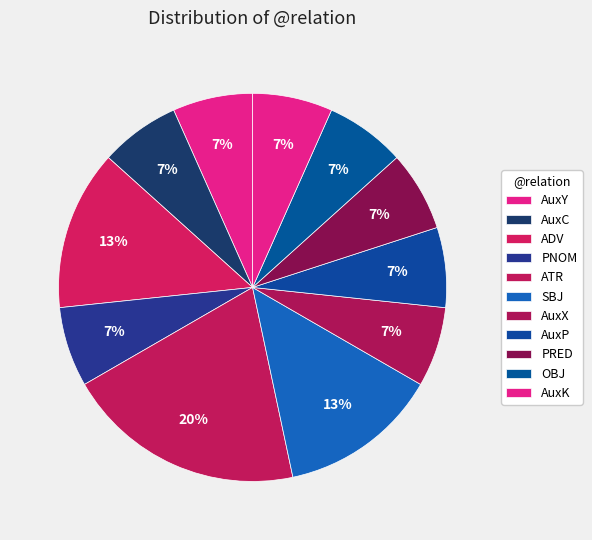

How many slices are in this pie chart?

11